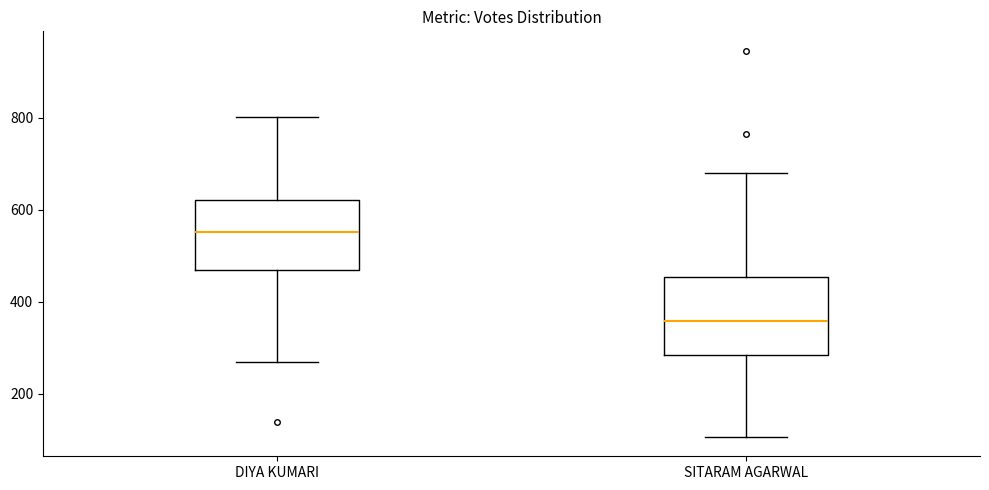

Where is the lower edge of the box for DIYA KUMARI on the y-axis? The values are not printed on the chart, so give them approximately, as read against the axis.

460